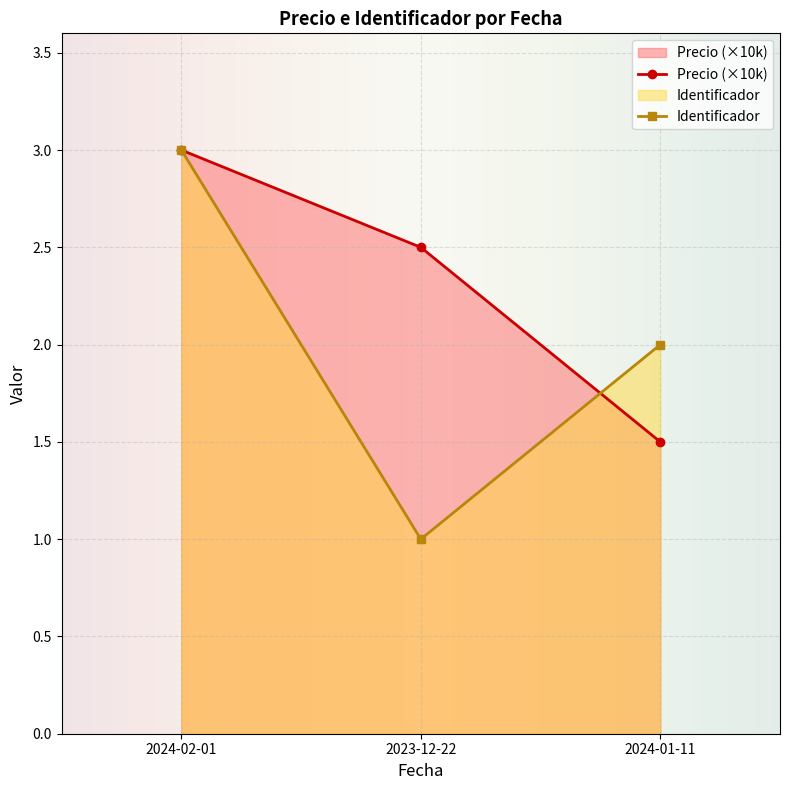

The Identificador series shows 0.9 at 2024-01-11. True or false?

False